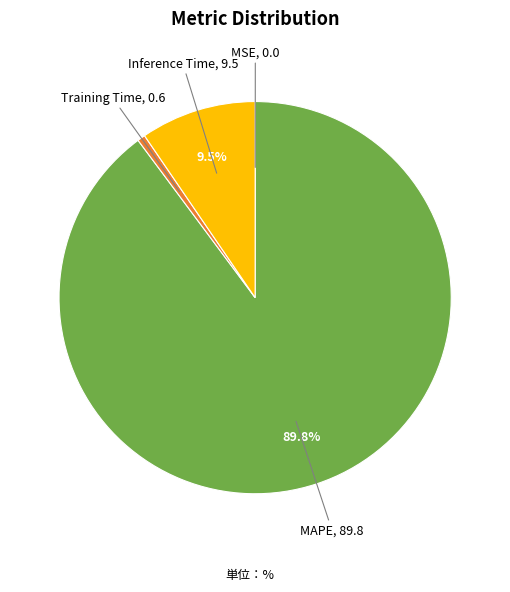

What portion of the pie excludes Inference Time?

90.5%